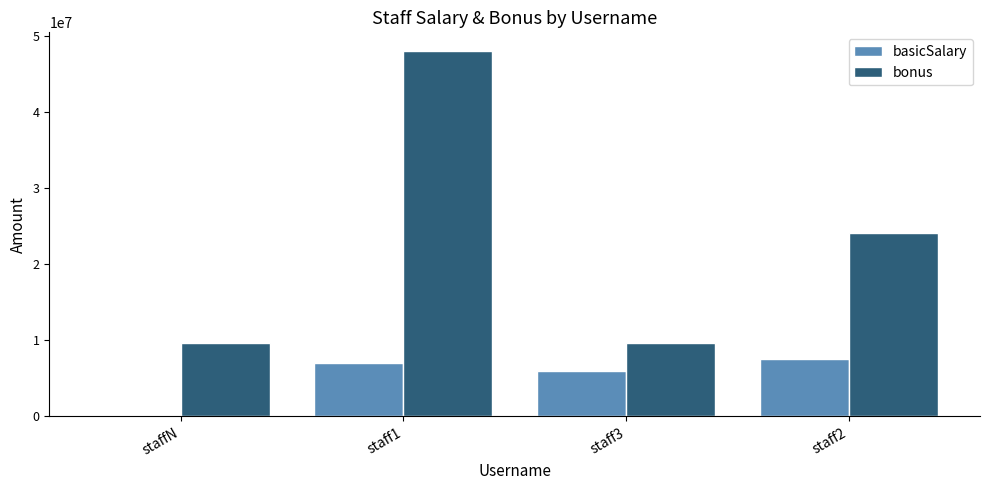

At which category is the sum across all series the highest?

staff1